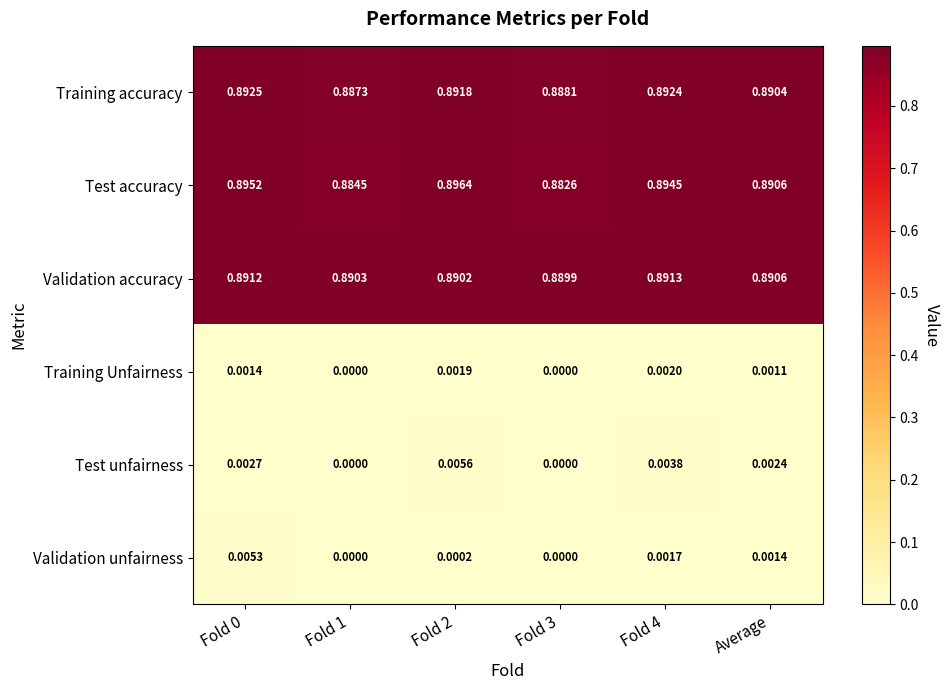

At Fold 2, list the series in order from largest to smallest.

Test accuracy, Training accuracy, Validation accuracy, Test unfairness, Training Unfairness, Validation unfairness